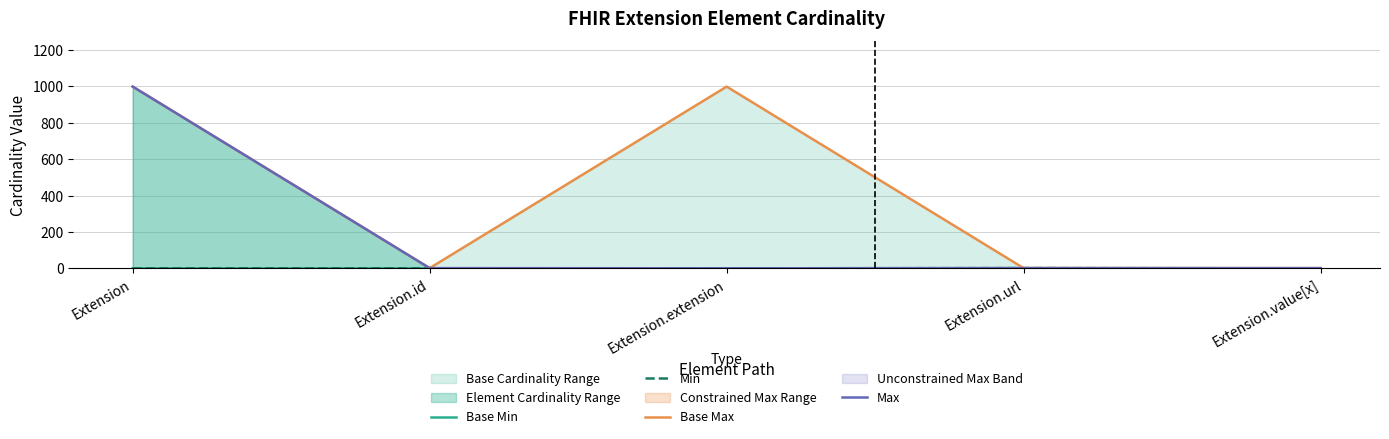

Is the value of Min at Extension greater than the value of Base Min at Extension?

No